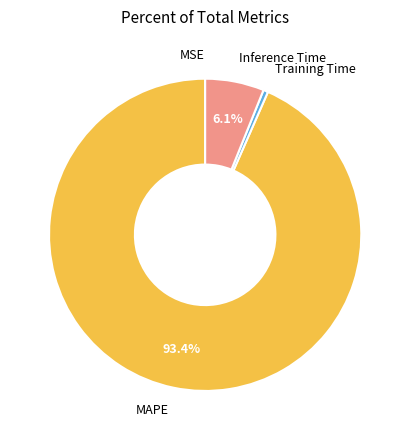

Does any single category account for the majority?

Yes